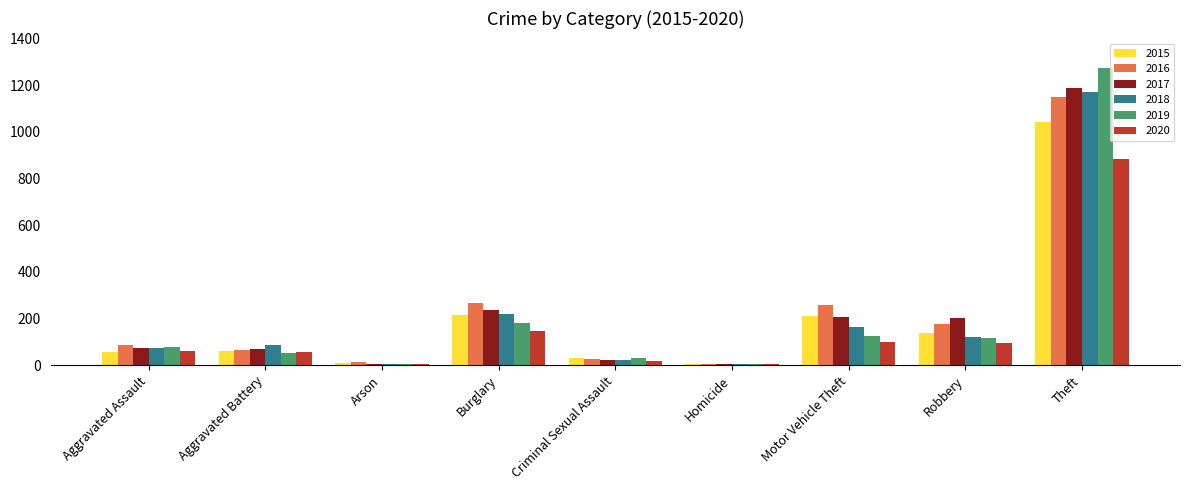

What is the maximum value for 2017?

1188